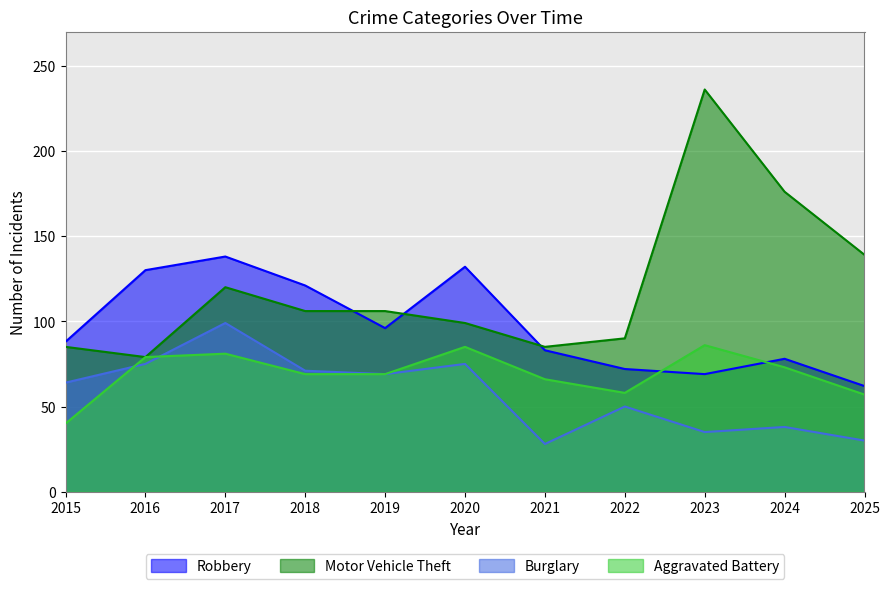

At 2016, list the series in order from smallest to largest.

Burglary, Motor Vehicle Theft, Aggravated Battery, Robbery